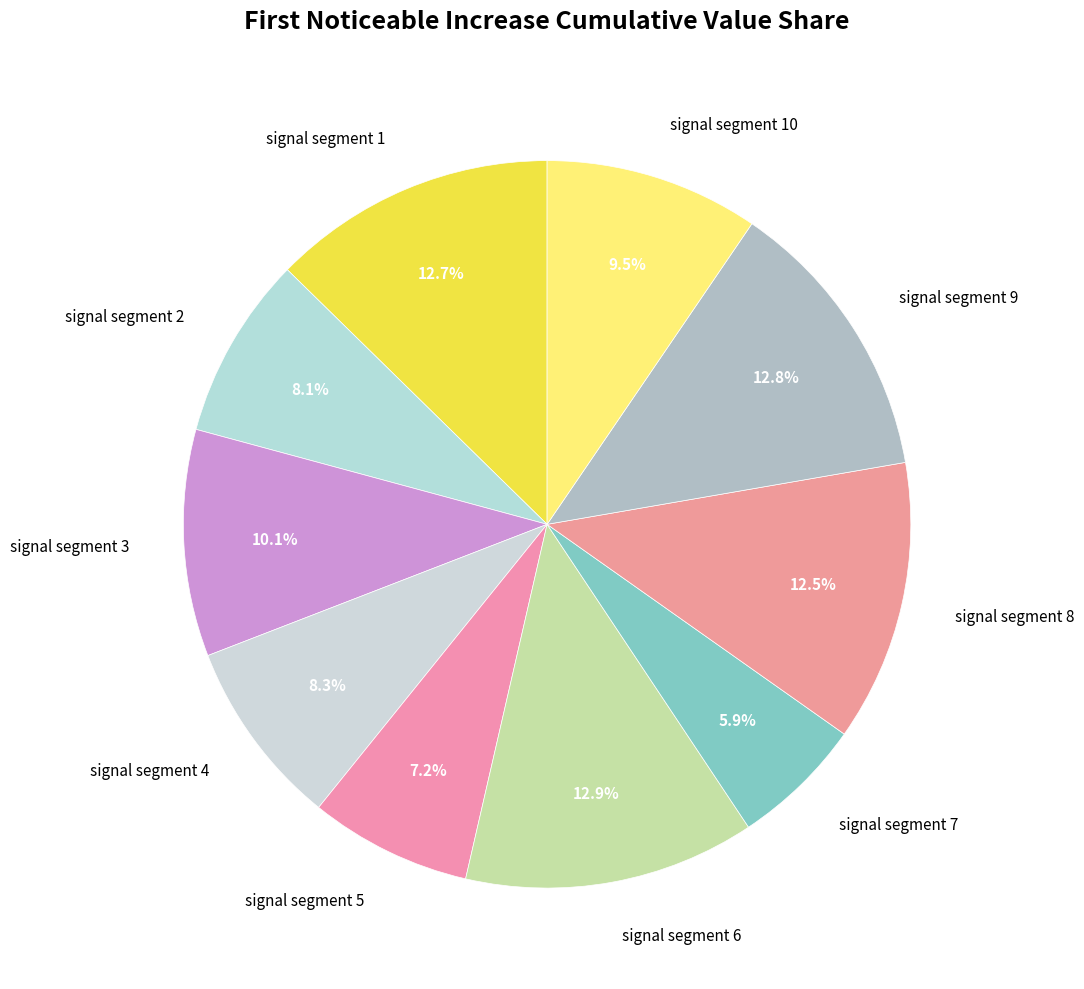

Is there any slice that represents more than half of the pie?

No